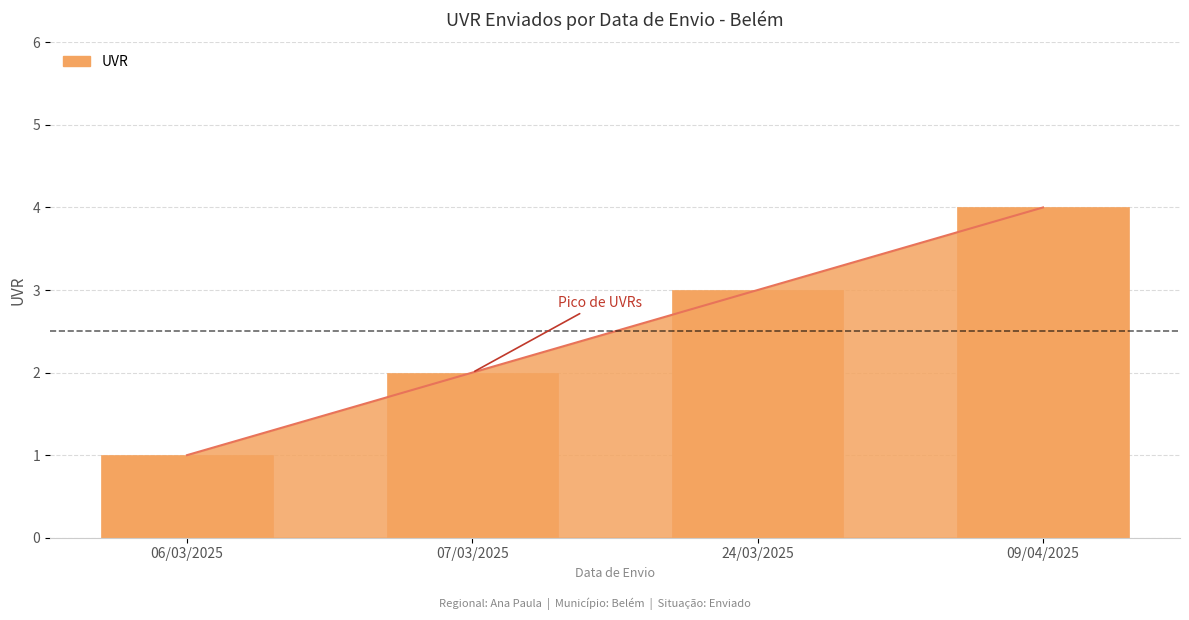

What is the average value?

2